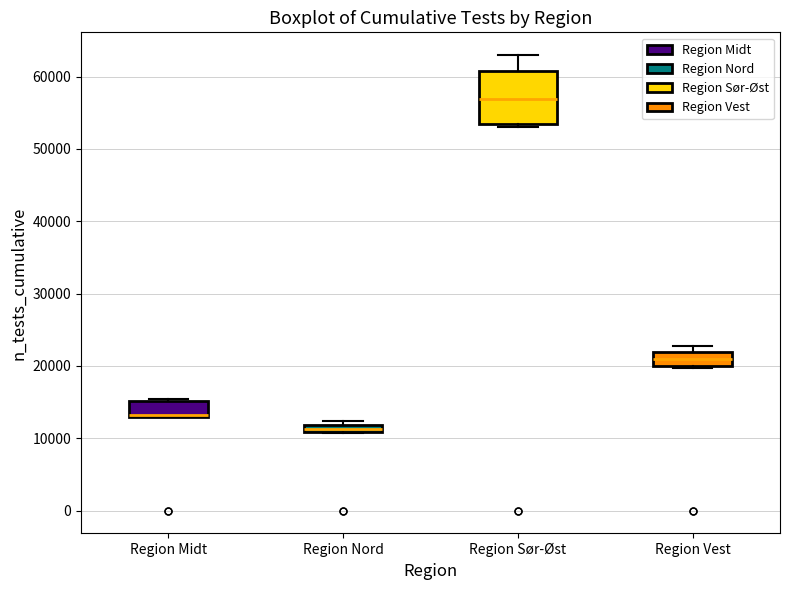

Which box is the tallest, from its lower edge to its upper edge?

Region Sør-Øst